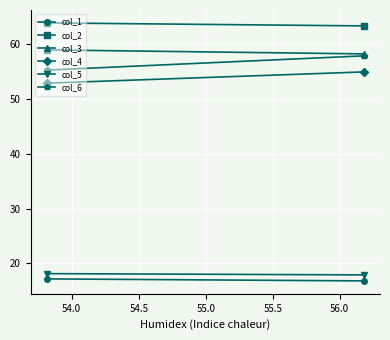

How many col_4 values are between 52 and 54?

1